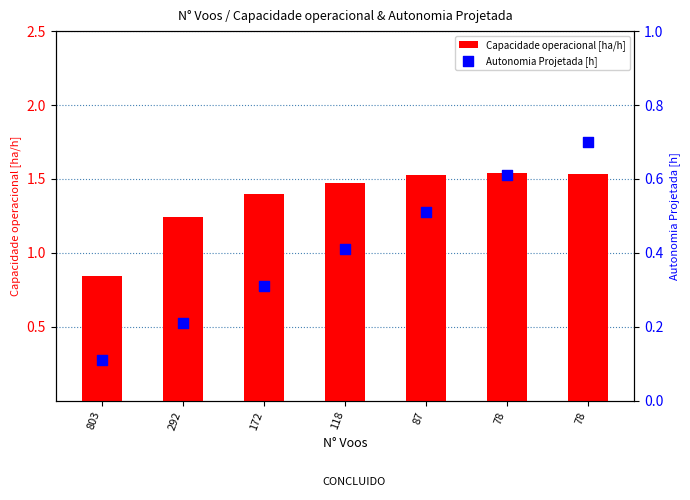

What is the total value across all series at 78?

2.1